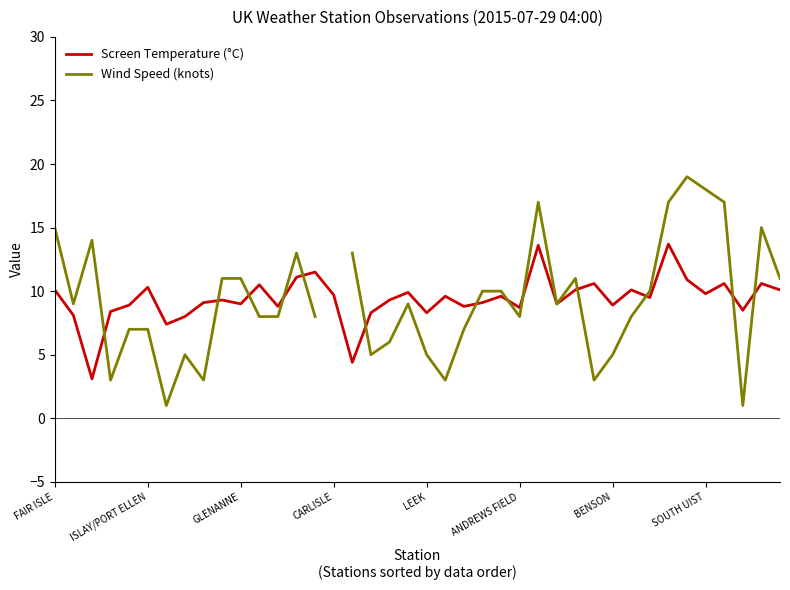

Which series has the widest spread of values?

Wind Speed (knots)